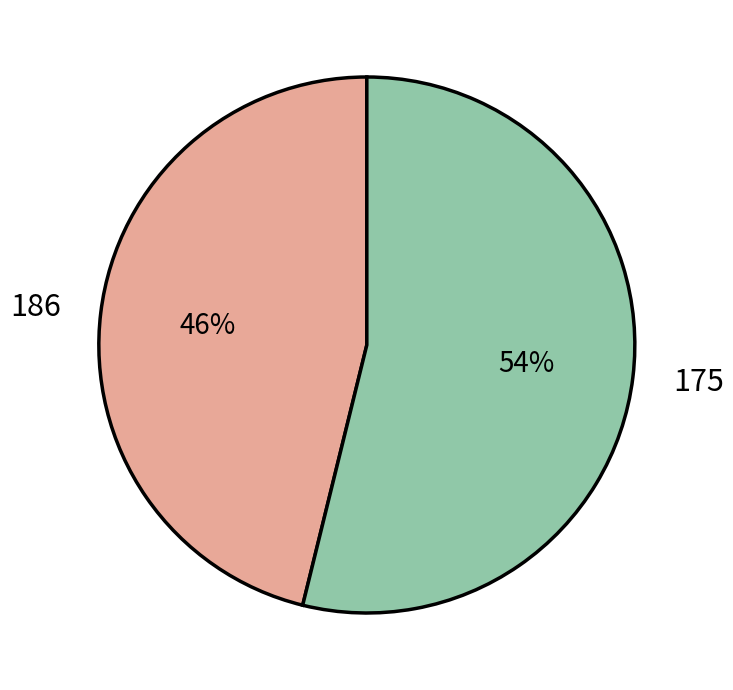

Rank the categories by value from lowest to highest.

186, 175